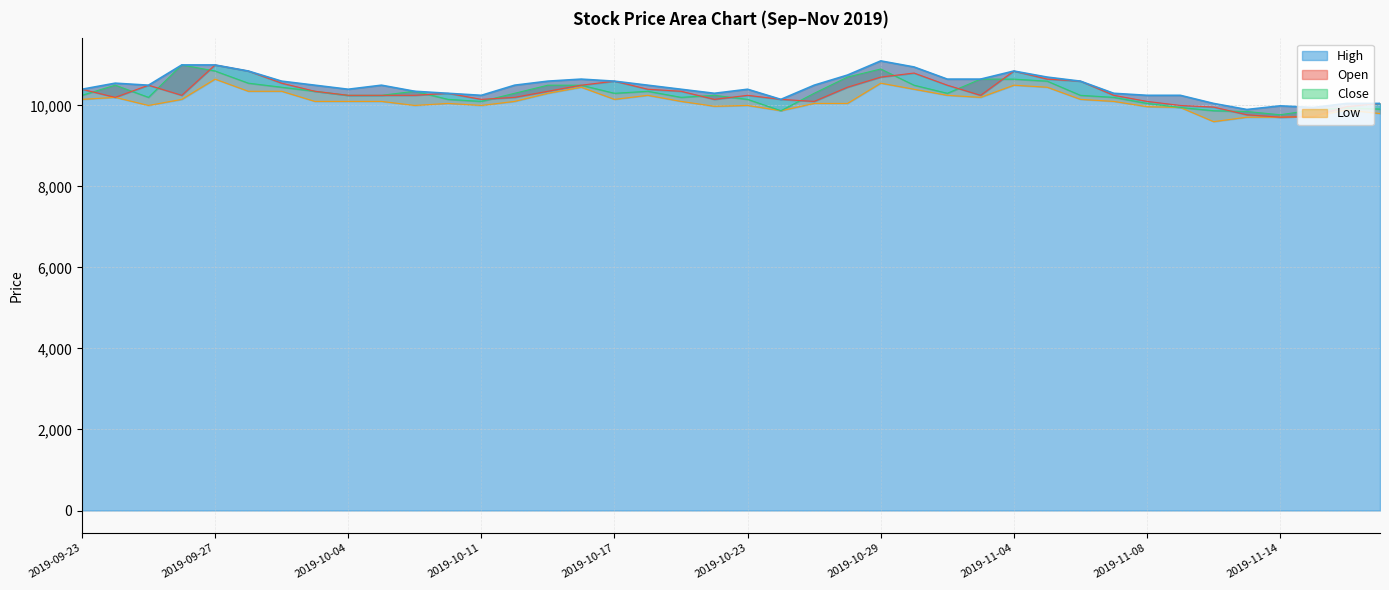

Reading left to right, transcribe all the data shown in this chart.

High: 10400	10550	10500	11000	11000	10850	10600	10500	10400	10500	10350	10300	10250	10500	10600	10650	10600	10500	10400	10300	10400	10150	10500	10750	11100	10950	10650	10650	10850	10700	10600	10300	10250	10250	10050	9900	9990	9950	10050	10050
Open: 10400	10200	10500	10250	11000	10850	10550	10350	10250	10250	10250	10300	10150	10200	10350	10500	10600	10400	10350	10150	10250	10150	10100	10450	10700	10800	10500	10250	10850	10650	10600	10250	10100	10000	9960	9770	9710	9730	9970	10050
Close: 10250	10500	10200	11000	10850	10550	10450	10350	10250	10250	10350	10150	10100	10300	10500	10500	10300	10350	10200	10250	10150	9870	10300	10700	10900	10500	10300	10650	10650	10600	10250	10200	10050	9950	9870	9850	9770	9890	9940	9910
Low: 10150	10200	10000	10150	10650	10350	10350	10100	10100	10100	10000	10050	10000	10100	10300	10450	10150	10250	10100	9980	10000	9870	10050	10050	10550	10400	10250	10200	10500	10450	10150	10100	9970	9950	9600	9710	9710	9730	9890	9800